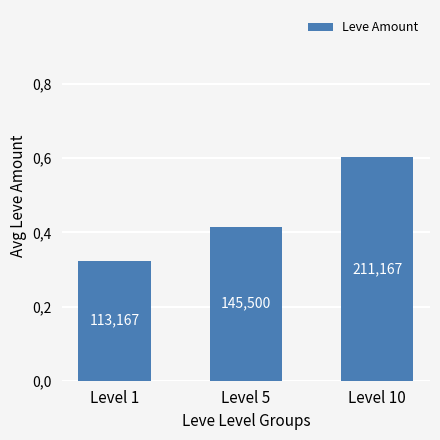

Rank the categories by value from lowest to highest.

Level 1, Level 5, Level 10